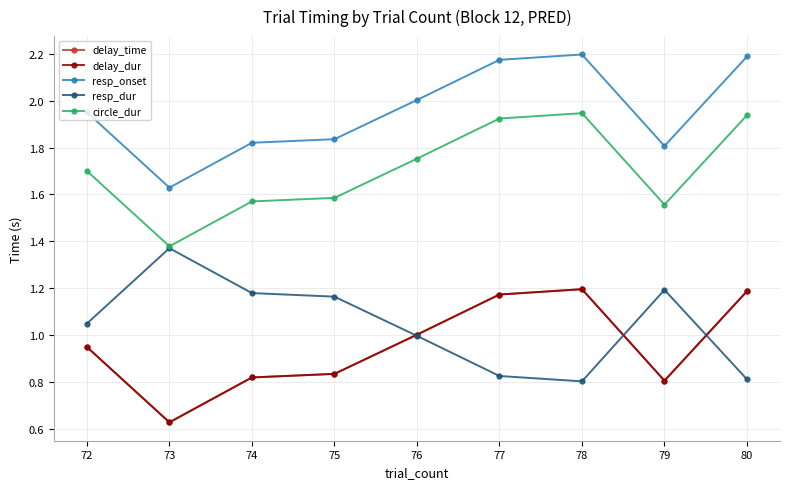

List the labels in order of circle_dur value, largest first.

78, 80, 77, 76, 72, 75, 74, 79, 73